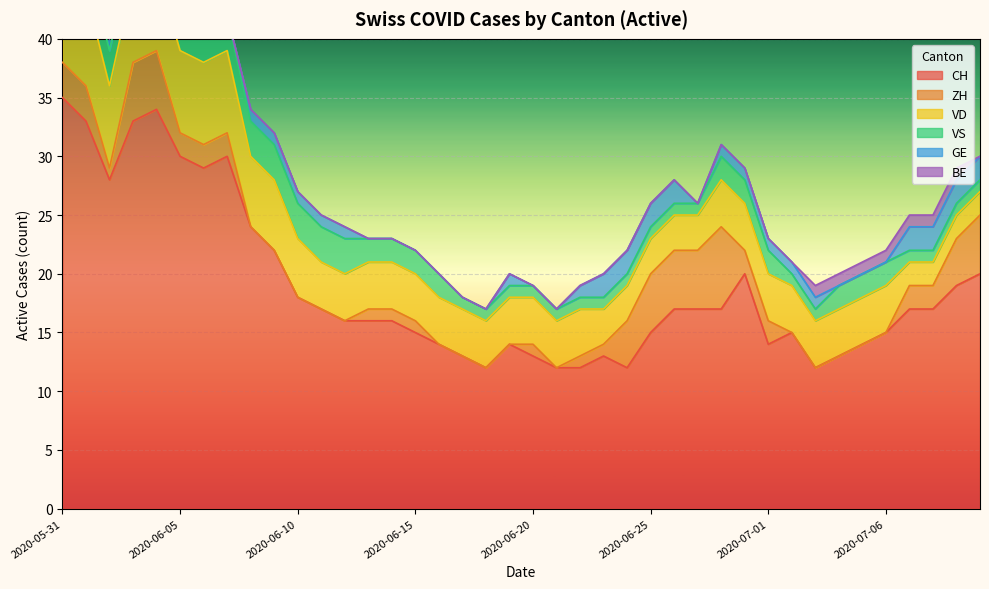

Reading left to right, transcribe all the data shown in this chart.

CH: 2020-05-31=35	2020-06-01=33	2020-06-02=28	2020-06-03=33	2020-06-04=34	2020-06-05=30	2020-06-06=29	2020-06-07=30	2020-06-08=24	2020-06-09=22	2020-06-10=18	2020-06-11=17	2020-06-12=16	2020-06-13=16	2020-06-14=16	2020-06-15=15	2020-06-16=14	2020-06-17=13	2020-06-18=12	2020-06-19=14	2020-06-20=13	2020-06-21=12	2020-06-22=12	2020-06-23=13	2020-06-24=12	2020-06-25=15	2020-06-26=17	2020-06-27=17	2020-06-29=17	2020-06-30=20	2020-07-01=14	2020-07-02=15	2020-07-03=12	2020-07-04=13	2020-07-05=14	2020-07-06=15	2020-07-07=17	2020-07-08=17	2020-07-09=19	2020-07-09=20
ZH: 2020-05-31=3	2020-06-01=3	2020-06-02=1	2020-06-03=5	2020-06-04=5	2020-06-05=2	2020-06-06=2	2020-06-07=2	2020-06-08=0	2020-06-09=0	2020-06-10=0	2020-06-11=0	2020-06-12=0	2020-06-13=1	2020-06-14=1	2020-06-15=1	2020-06-16=0	2020-06-17=0	2020-06-18=0	2020-06-19=0	2020-06-20=1	2020-06-21=0	2020-06-22=1	2020-06-23=1	2020-06-24=4	2020-06-25=5	2020-06-26=5	2020-06-27=5	2020-06-29=7	2020-06-30=2	2020-07-01=2	2020-07-02=0	2020-07-03=0	2020-07-04=0	2020-07-05=0	2020-07-06=0	2020-07-07=2	2020-07-08=2	2020-07-09=4	2020-07-09=5
VD: 2020-05-31=8	2020-06-01=8	2020-06-02=7	2020-06-03=7	2020-06-04=7	2020-06-05=7	2020-06-06=7	2020-06-07=7	2020-06-08=6	2020-06-09=6	2020-06-10=5	2020-06-11=4	2020-06-12=4	2020-06-13=4	2020-06-14=4	2020-06-15=4	2020-06-16=4	2020-06-17=4	2020-06-18=4	2020-06-19=4	2020-06-20=4	2020-06-21=4	2020-06-22=4	2020-06-23=3	2020-06-24=3	2020-06-25=3	2020-06-26=3	2020-06-27=3	2020-06-29=4	2020-06-30=4	2020-07-01=4	2020-07-02=4	2020-07-03=4	2020-07-04=4	2020-07-05=4	2020-07-06=4	2020-07-07=2	2020-07-08=2	2020-07-09=2	2020-07-09=2
VS: 2020-05-31=5	2020-06-01=3	2020-06-02=3	2020-06-03=3	2020-06-04=3	2020-06-05=3	2020-06-06=3	2020-06-07=3	2020-06-08=3	2020-06-09=3	2020-06-10=3	2020-06-11=3	2020-06-12=3	2020-06-13=2	2020-06-14=2	2020-06-15=2	2020-06-16=2	2020-06-17=1	2020-06-18=1	2020-06-19=1	2020-06-20=1	2020-06-21=1	2020-06-22=1	2020-06-23=1	2020-06-24=1	2020-06-25=1	2020-06-26=1	2020-06-27=1	2020-06-29=2	2020-06-30=2	2020-07-01=2	2020-07-02=1	2020-07-03=1	2020-07-04=2	2020-07-05=2	2020-07-06=2	2020-07-07=1	2020-07-08=1	2020-07-09=1	2020-07-09=1
GE: 2020-05-31=0	2020-06-01=0	2020-06-02=1	2020-06-03=1	2020-06-04=1	2020-06-05=1	2020-06-06=0	2020-06-07=0	2020-06-08=1	2020-06-09=1	2020-06-10=1	2020-06-11=1	2020-06-12=1	2020-06-13=0	2020-06-14=0	2020-06-15=0	2020-06-16=0	2020-06-17=0	2020-06-18=0	2020-06-19=1	2020-06-20=0	2020-06-21=0	2020-06-22=1	2020-06-23=2	2020-06-24=2	2020-06-25=2	2020-06-26=2	2020-06-27=0	2020-06-29=1	2020-06-30=1	2020-07-01=1	2020-07-02=1	2020-07-03=1	2020-07-04=0	2020-07-05=0	2020-07-06=0	2020-07-07=2	2020-07-08=2	2020-07-09=2	2020-07-09=2
BE: 2020-05-31=1	2020-06-01=1	2020-06-02=0	2020-06-03=0	2020-06-04=0	2020-06-05=0	2020-06-06=0	2020-06-07=0	2020-06-08=0	2020-06-09=0	2020-06-10=0	2020-06-11=0	2020-06-12=0	2020-06-13=0	2020-06-14=0	2020-06-15=0	2020-06-16=0	2020-06-17=0	2020-06-18=0	2020-06-19=0	2020-06-20=0	2020-06-21=0	2020-06-22=0	2020-06-23=0	2020-06-24=0	2020-06-25=0	2020-06-26=0	2020-06-27=0	2020-06-29=0	2020-06-30=0	2020-07-01=0	2020-07-02=0	2020-07-03=1	2020-07-04=1	2020-07-05=1	2020-07-06=1	2020-07-07=1	2020-07-08=1	2020-07-09=1	2020-07-09=0